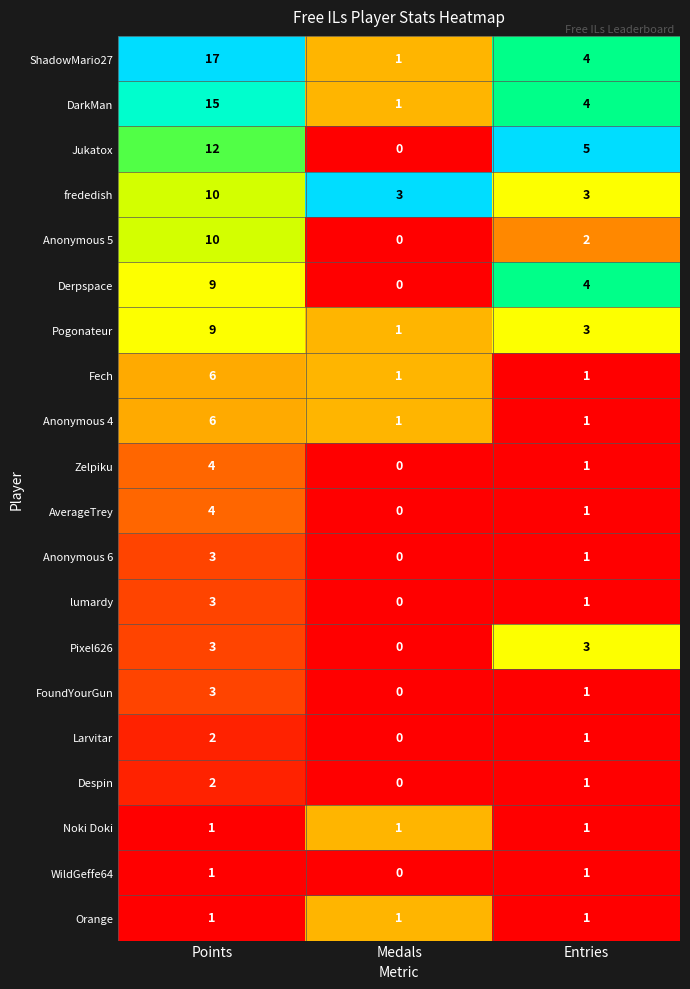

Rank the categories by Despin value from lowest to highest.

Medals, Entries, Points